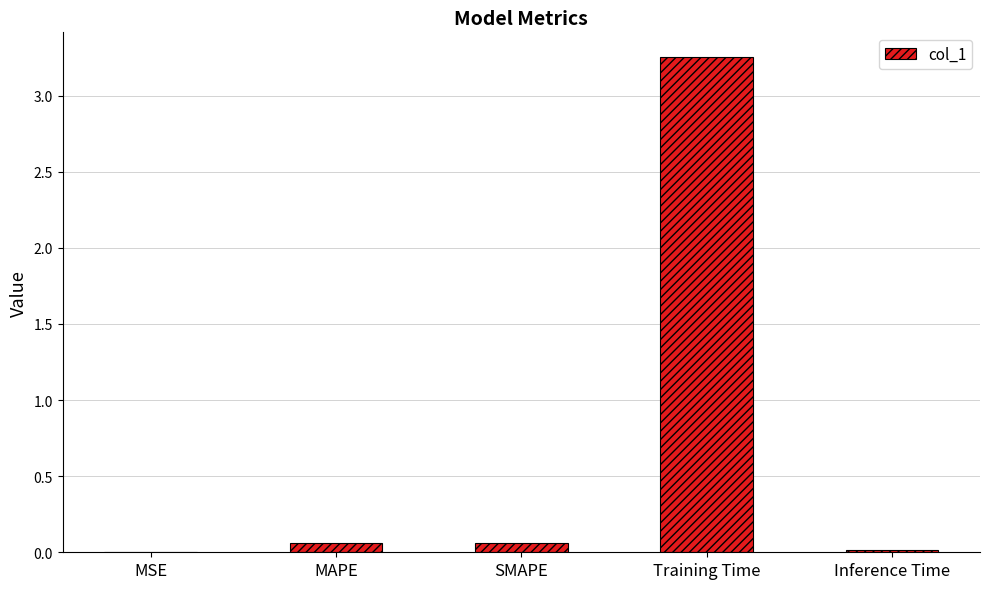

The chart shows a value of 1.7 at Training Time. True or false?

False